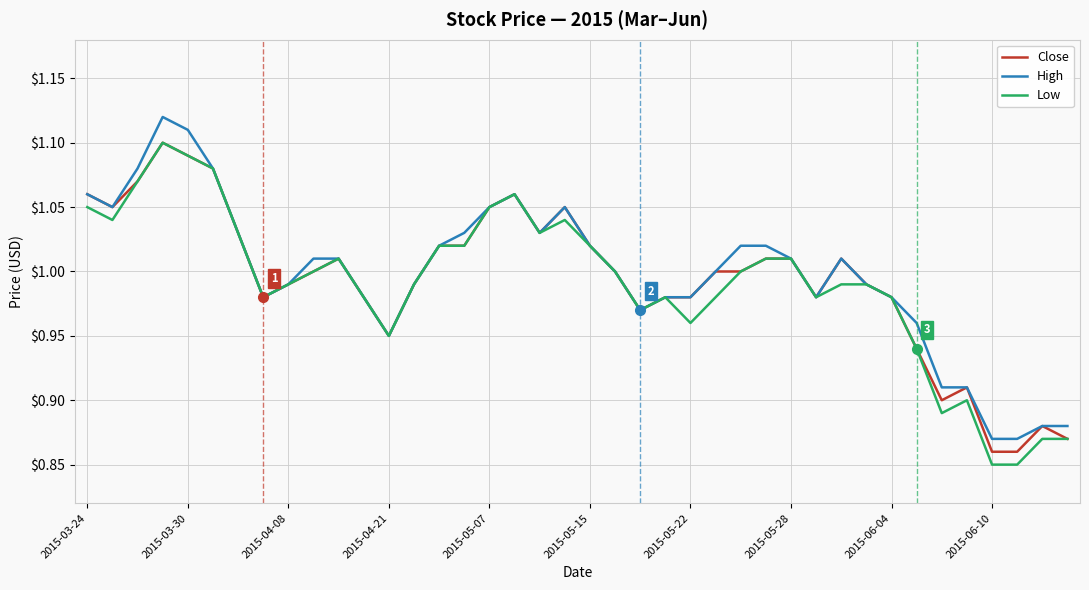

True or false: High has a value of 1.7 at 2015-04-08.

False